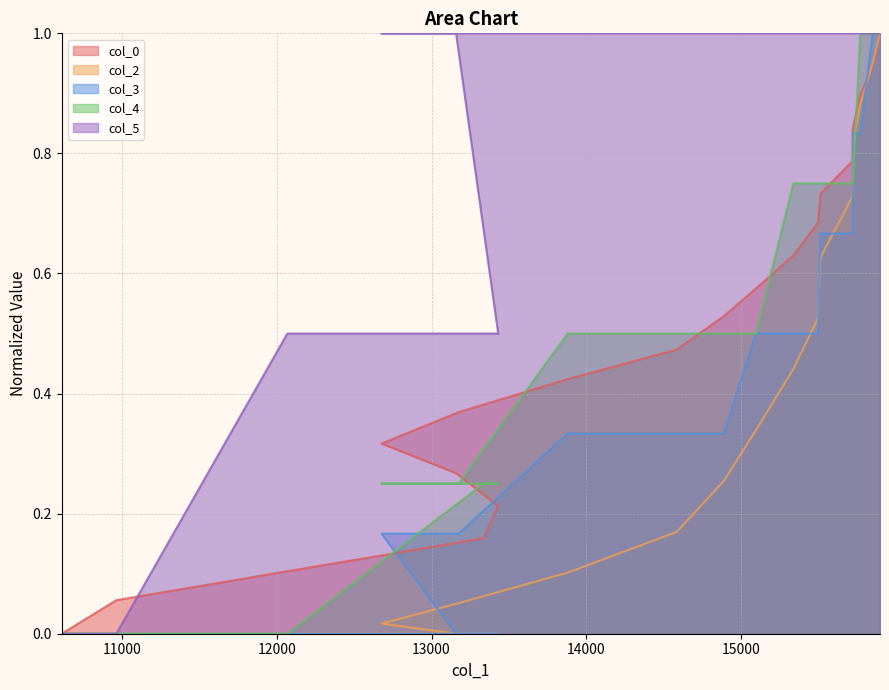

What is the difference between the highest and lowest values at 13430?

0.5